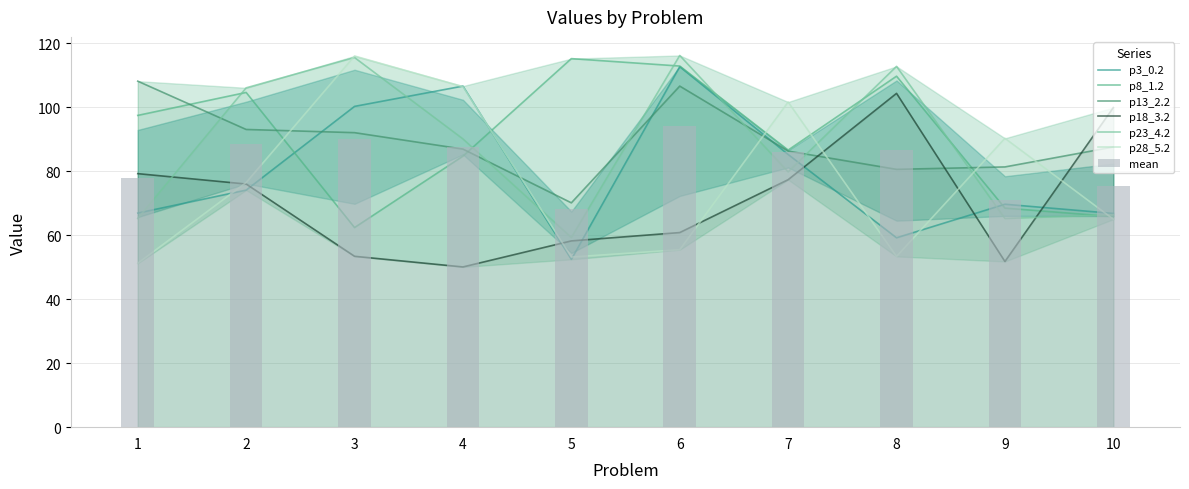

What is the sum of the p3_0.2 values at 5 and 3?

152.8